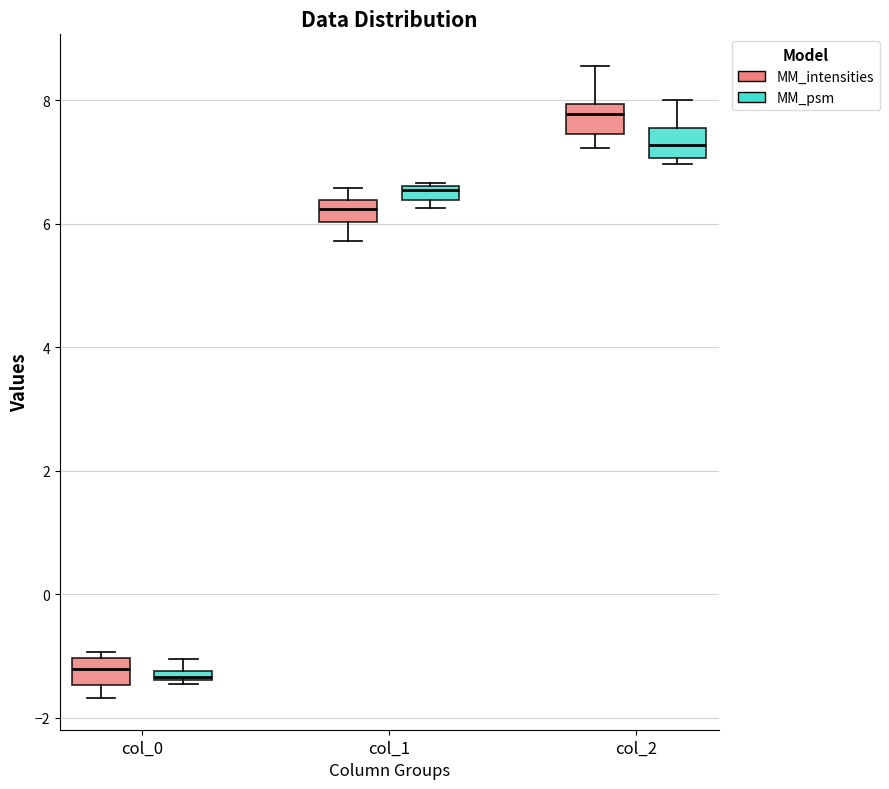

Where is the upper edge of the box for col_1 (MM_psm) on the y-axis? The values are not printed on the chart, so give them approximately, as read against the axis.

6.6